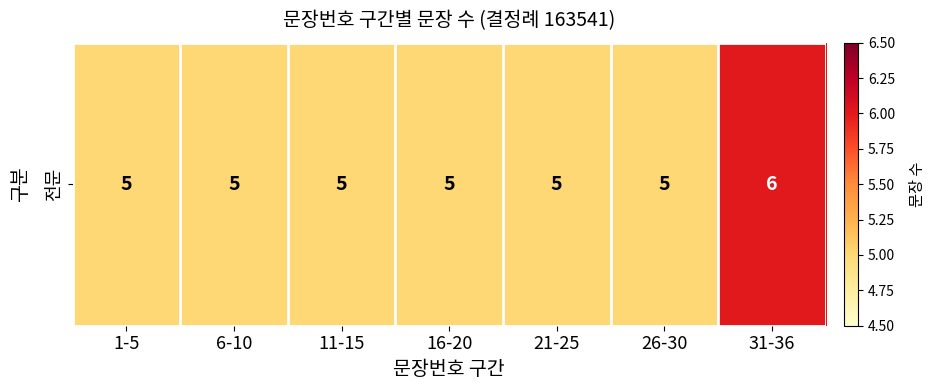

List the labels in order of value, smallest first.

1-5, 6-10, 11-15, 16-20, 21-25, 26-30, 31-36